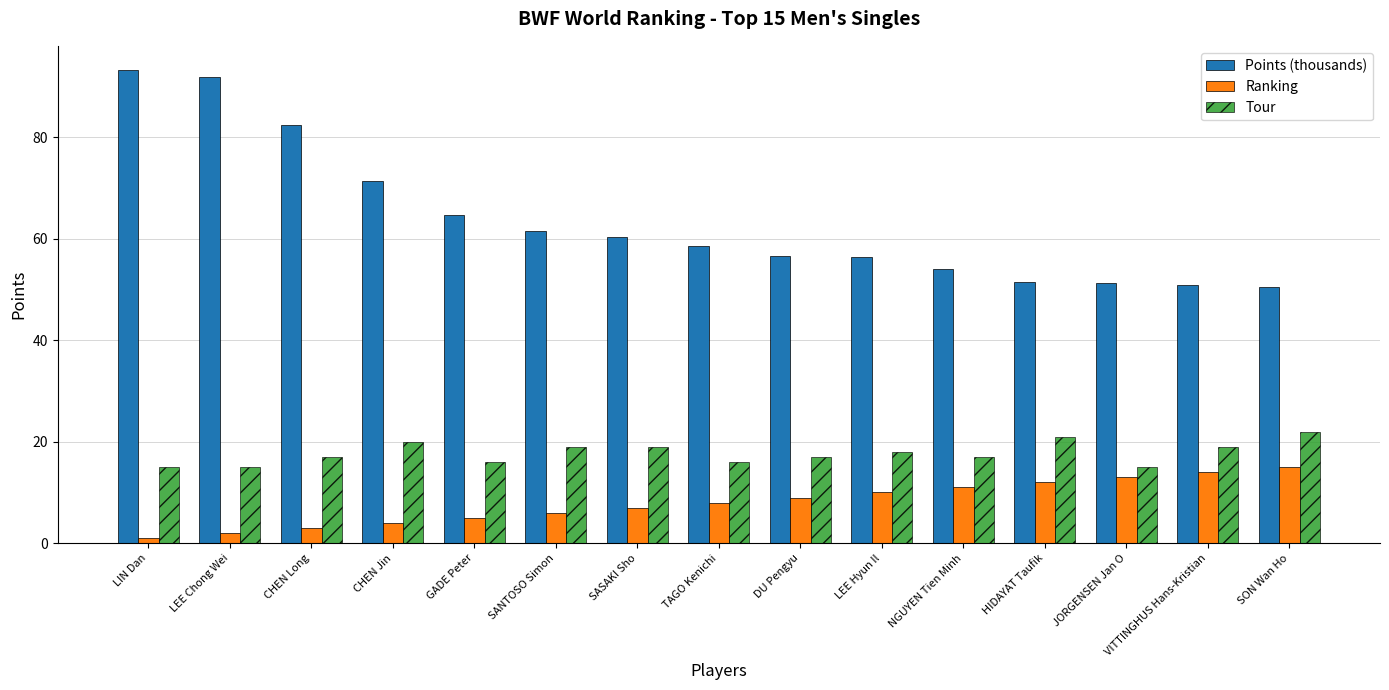

What is the sum of the Points (thousands) values at NGUYEN Tien Minh and DU Pengyu?

110.7